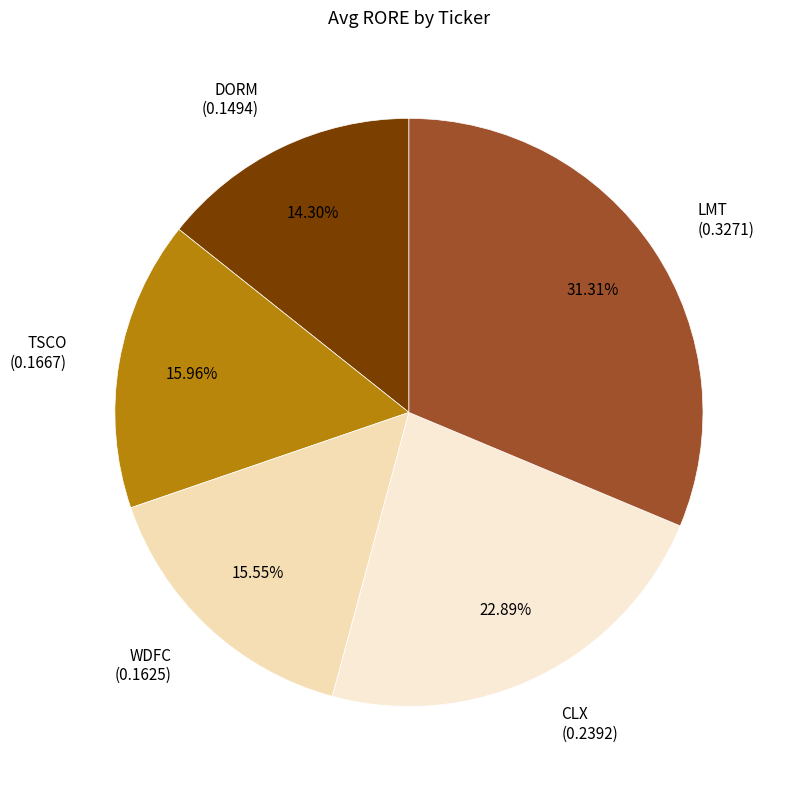

Which has a higher value, LMT (0.3271) or WDFC (0.1625)?

LMT (0.3271)